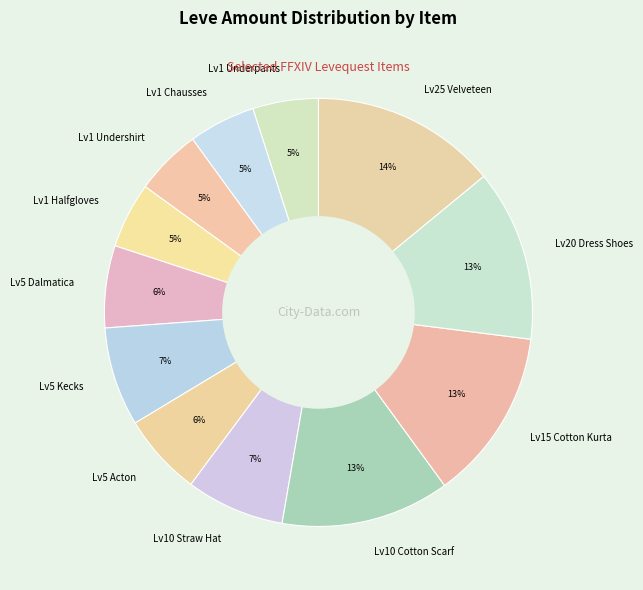

Which has a higher value, Lv5 Acton or Lv1 Chausses?

Lv5 Acton